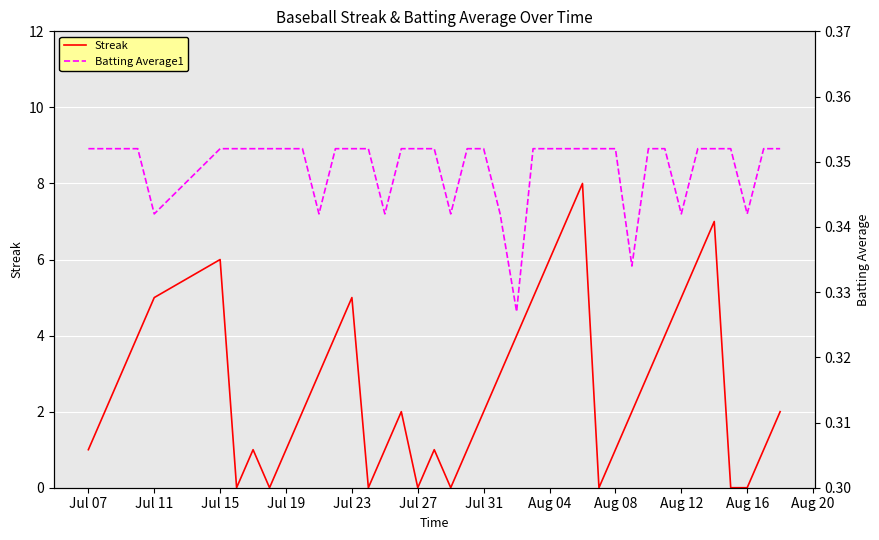

What is the difference between the maximum and minimum values in the Streak series?

8